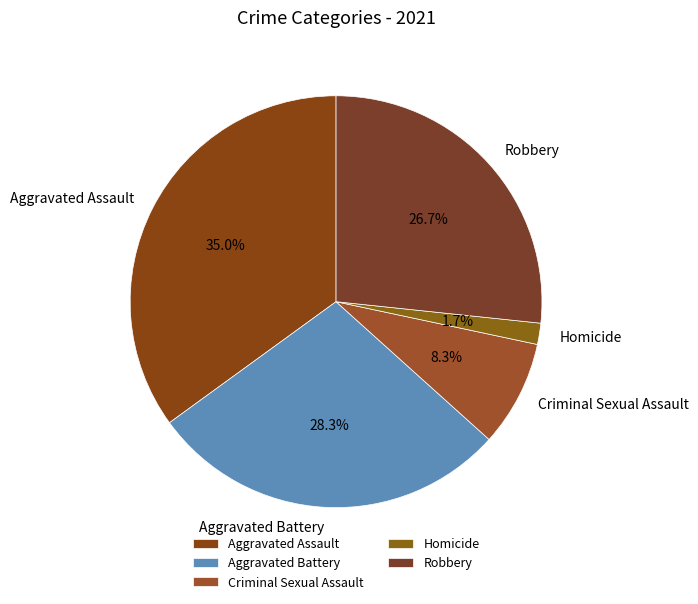

What is the largest slice in the pie chart?

Aggravated Assault